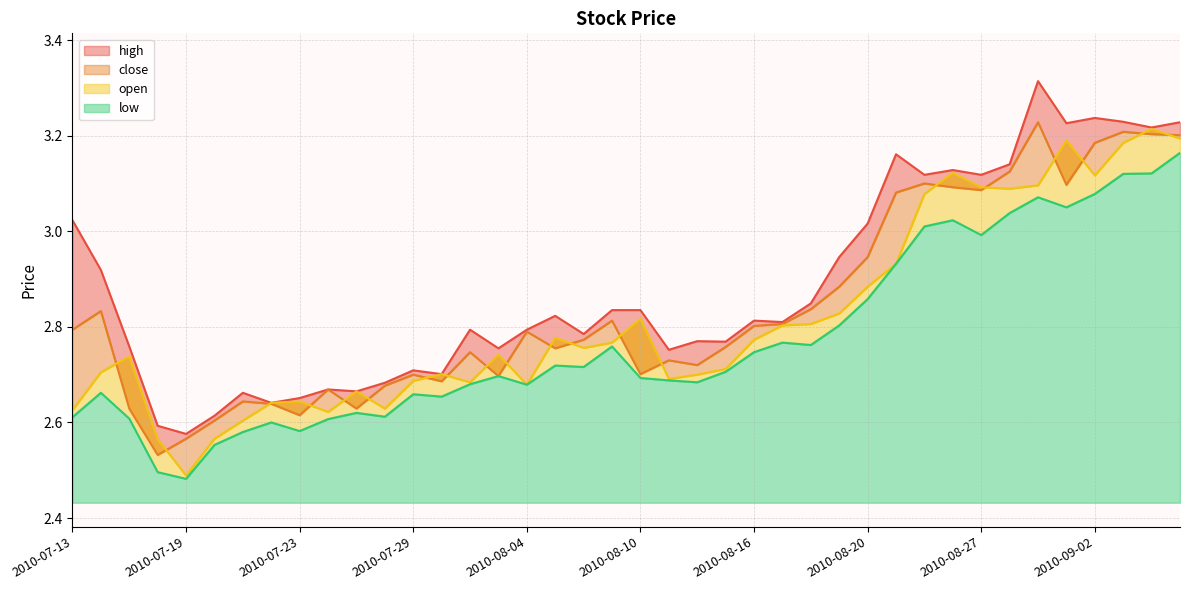

Which has a higher value, 2010-08-17 or 2010-09-07?

2010-09-07